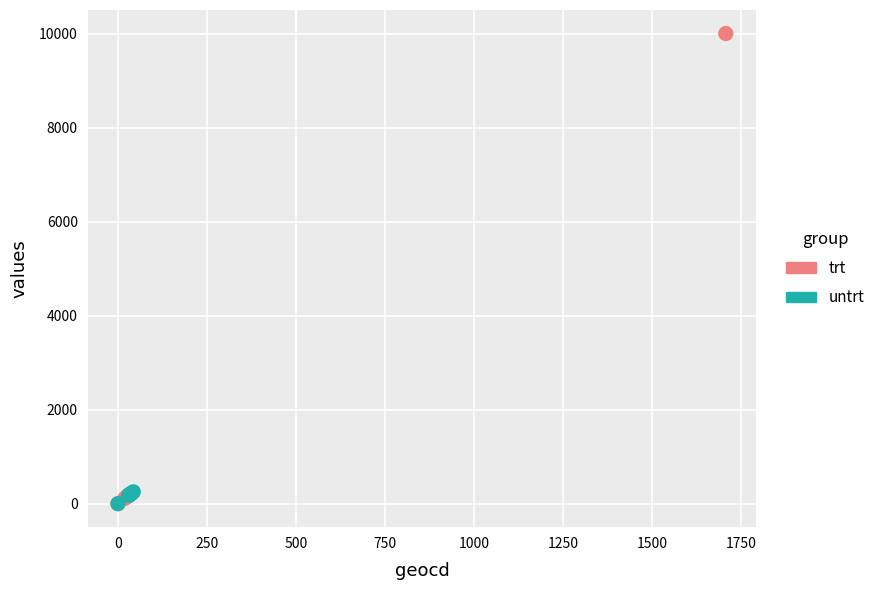

Which series contains the highest Y value?

trt